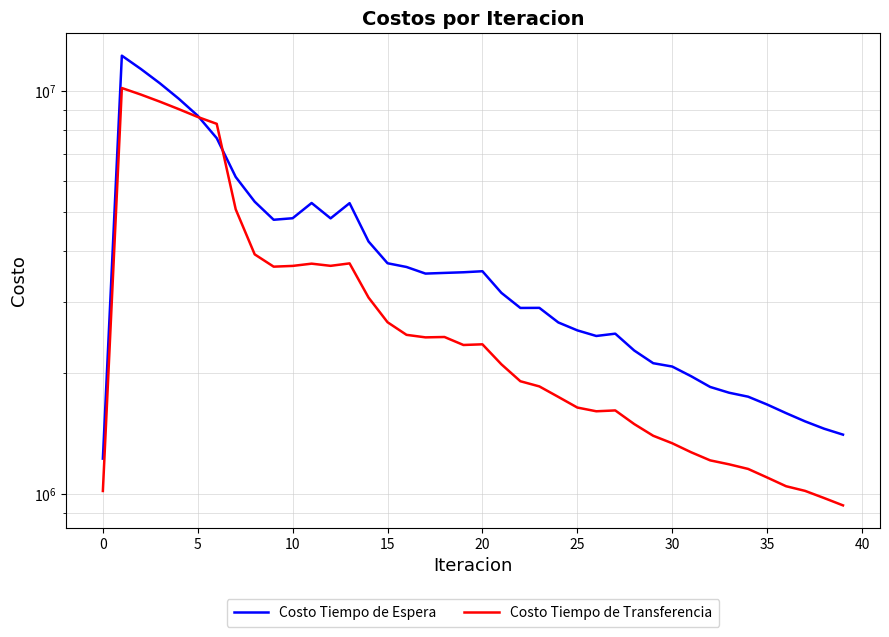

Which label corresponds to the smallest value in the chart?

39